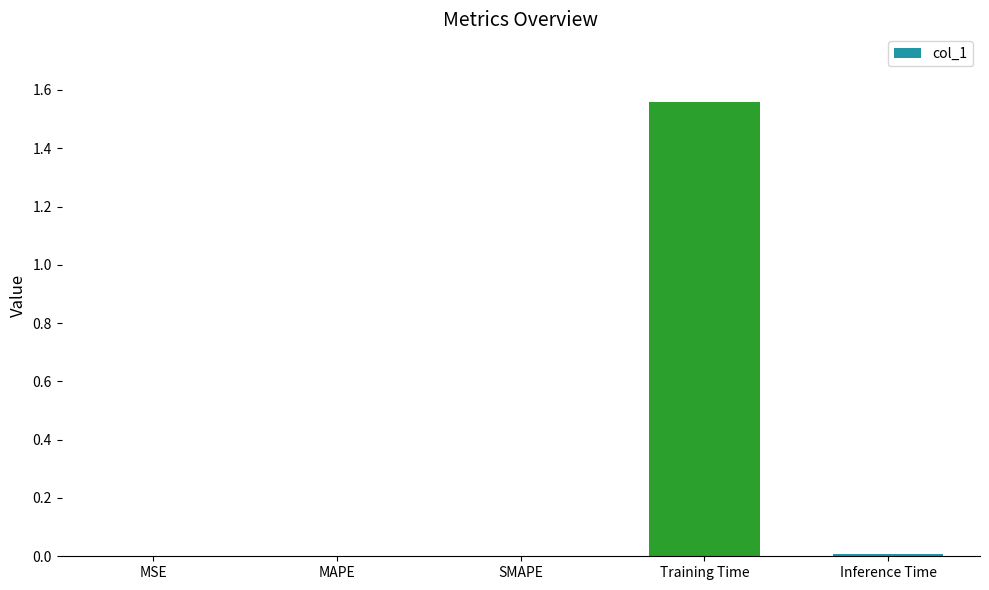

Count the number of data series in this chart.

1